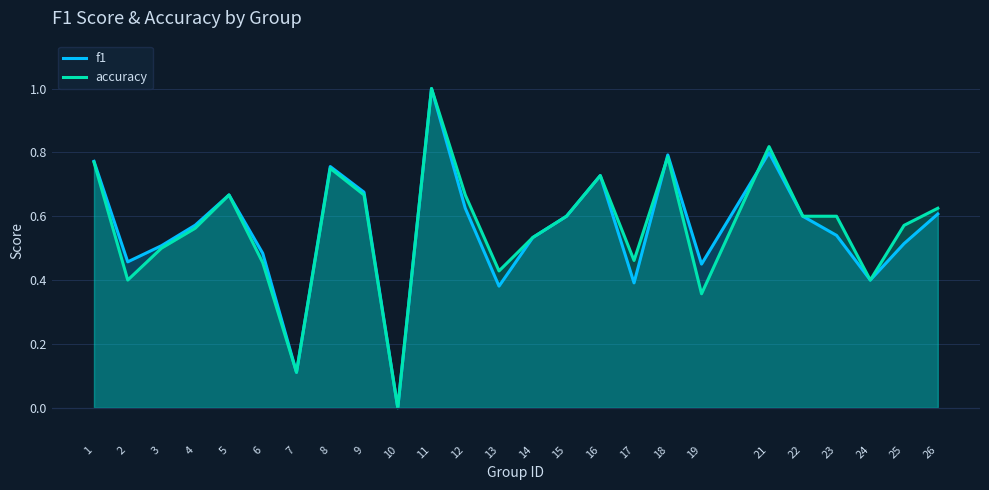

True or false: accuracy has more than 1 interior local peaks.

True